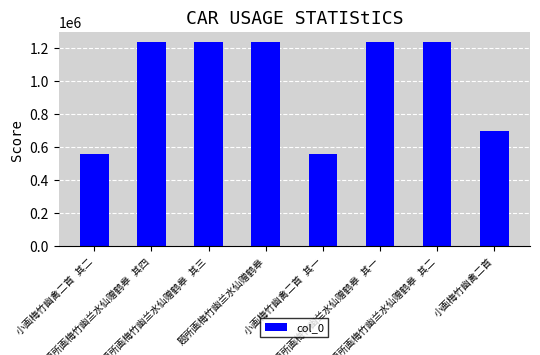

What is the difference between the second highest and minimum values?

674192